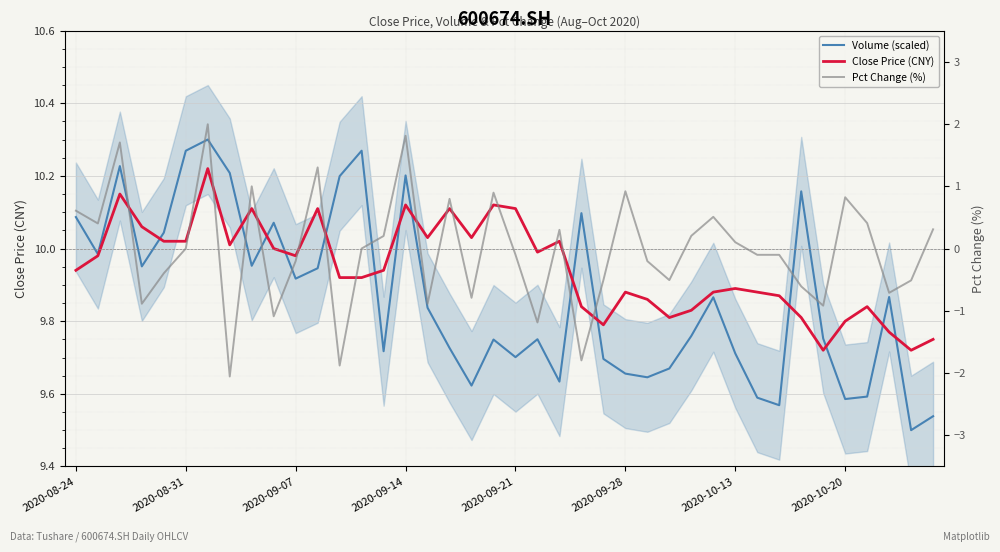

What is the value of the Pct Change (%) point at the 12th from the left?

1.3